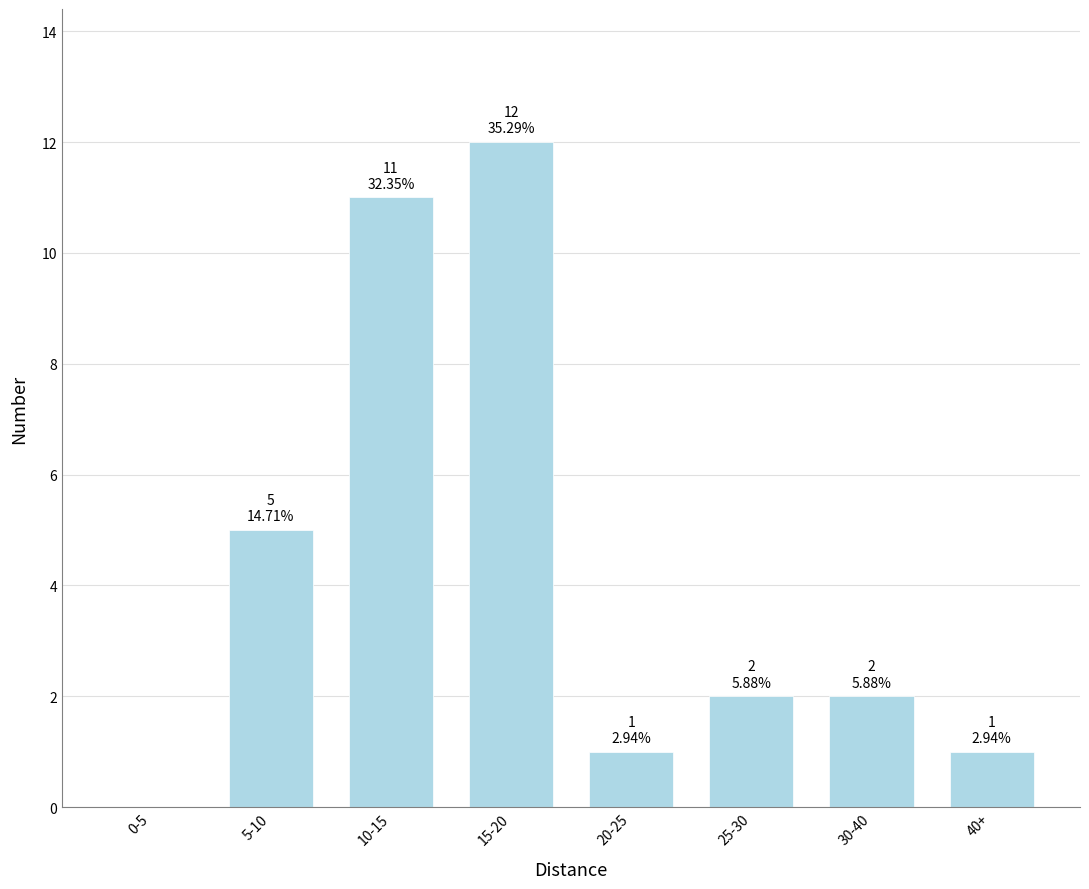

Reading right to left, transcribe all the data shown in this chart.

40+=1	30-40=2	25-30=2	20-25=1	15-20=12	10-15=11	5-10=5	0-5=0